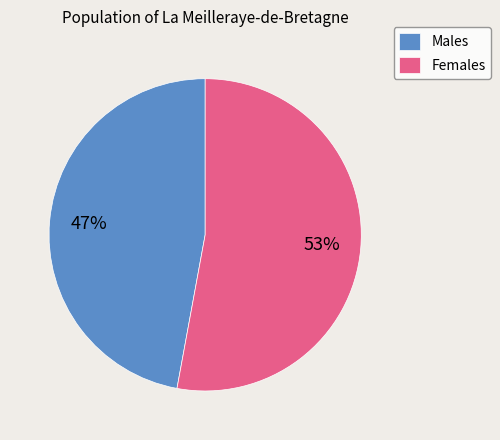

To the nearest percent, what portion does Males represent?

47%